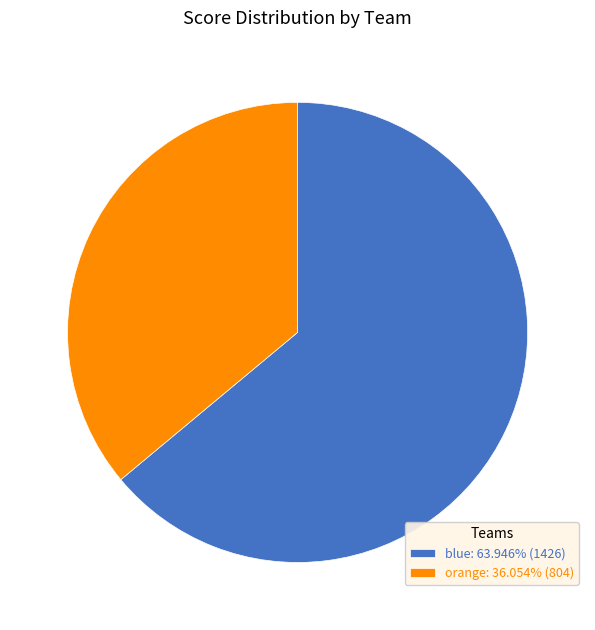

Which category has the smallest portion of the pie?

orange